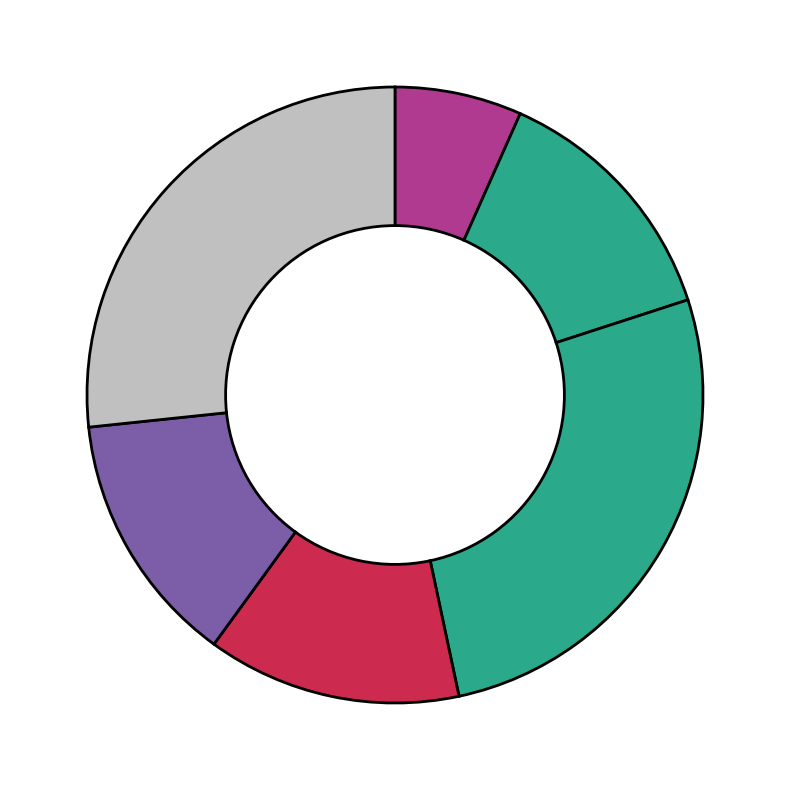

Does any single category account for the majority?

No